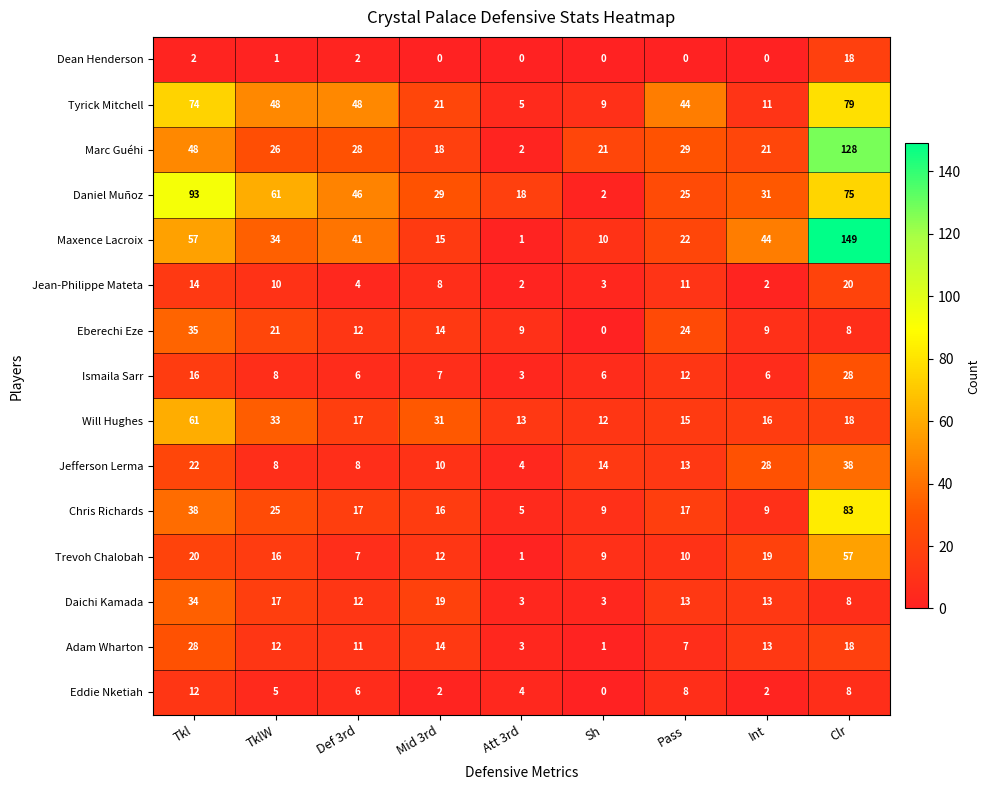

Which series has the widest spread of values?

Maxence Lacroix